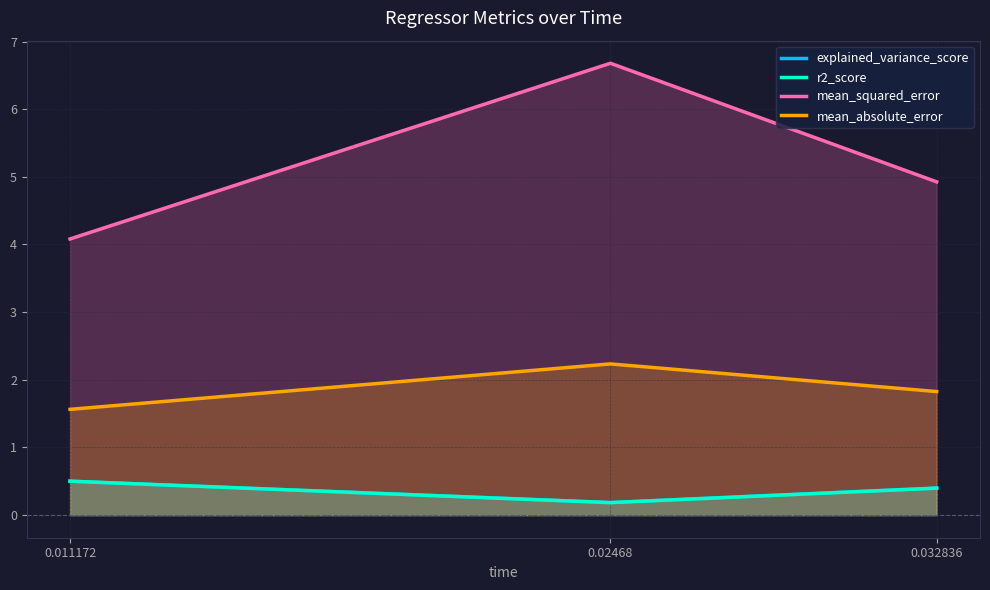

What is the smallest value displayed?

0.2